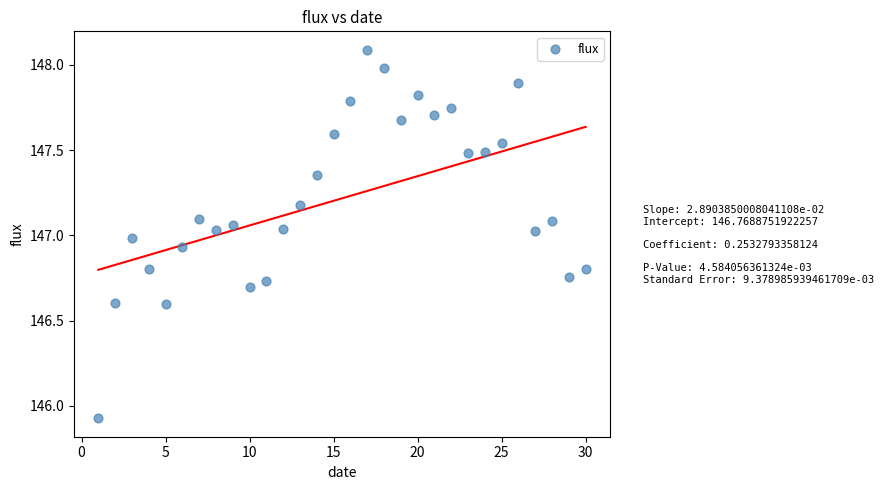

What is the range of Y values (max minus min)?

2.2